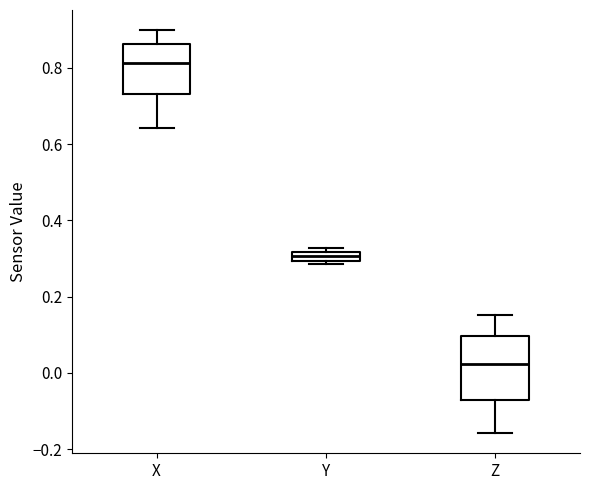

Which box's median line is the lowest?

Z